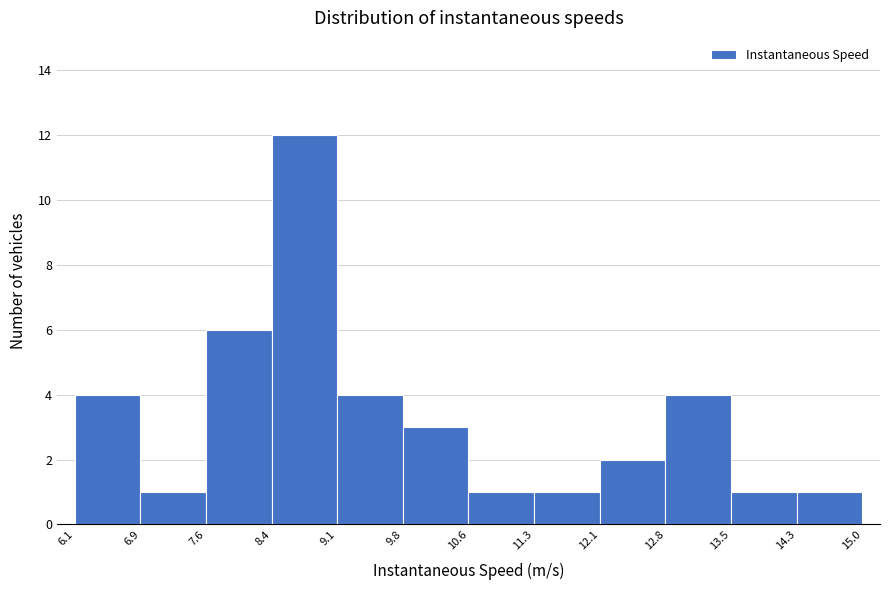

What is the height of the bar covering 12.1 to 12.8 on the x-axis? The values are not printed on the chart, so give them approximately, as read against the axis.

2